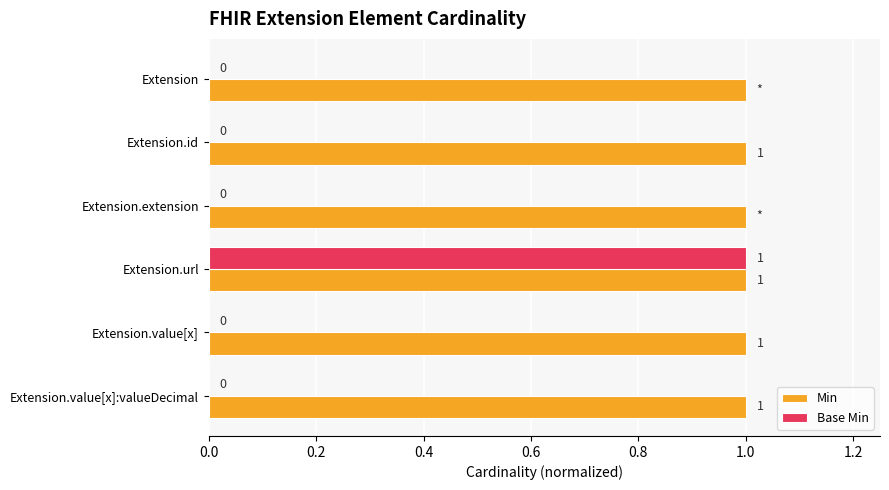

How many Base Min values are between 0 and 1?

6